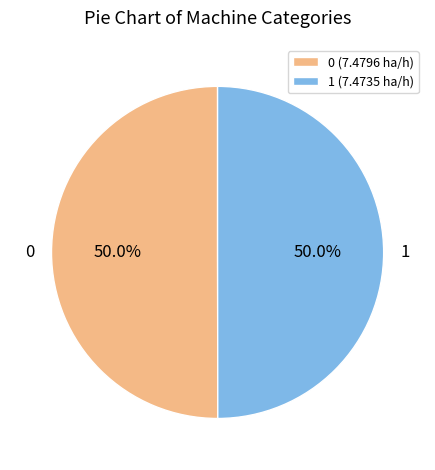

The 0 slice represents 58% of the pie. True or false?

False